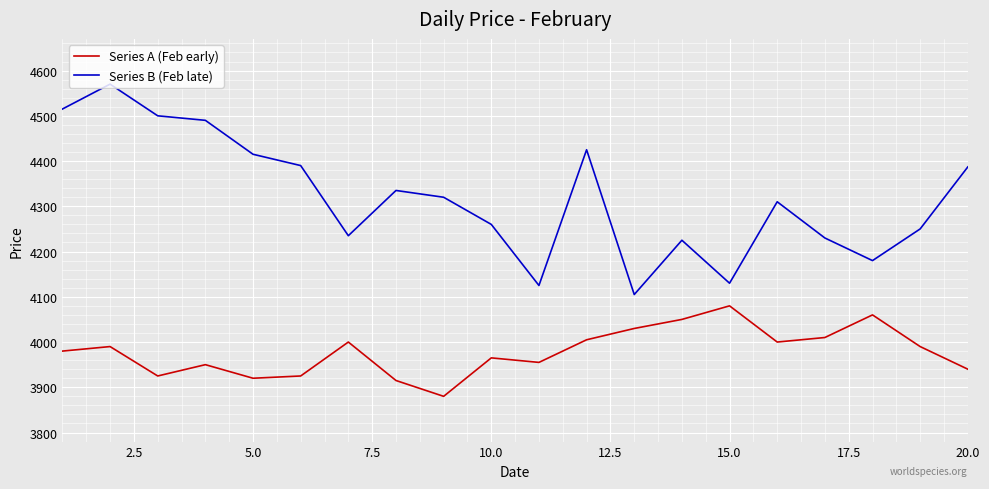

What is the smallest value displayed?

3880